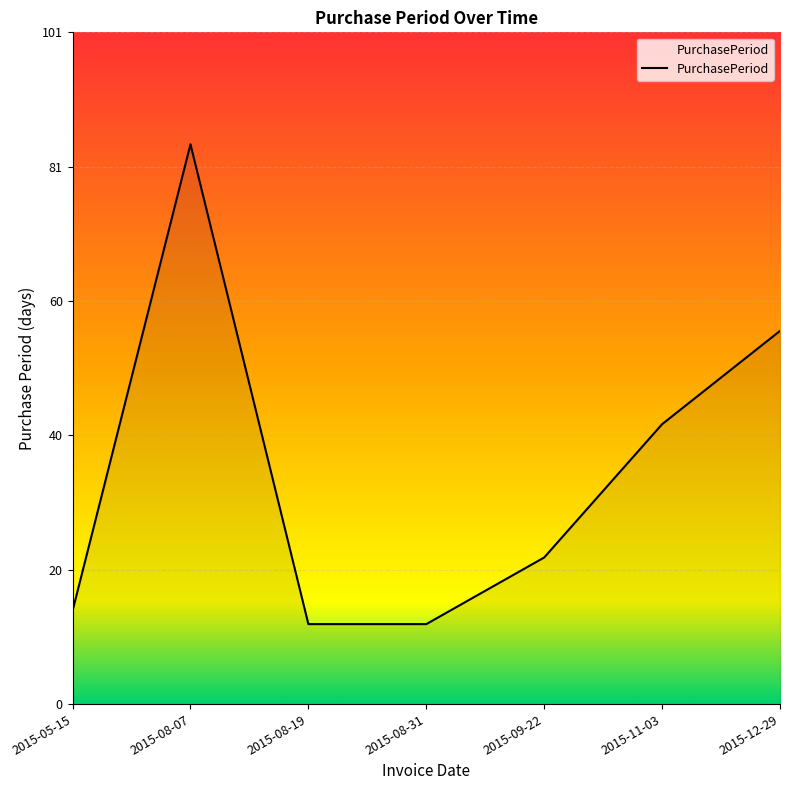

What is the minimum value shown in the chart?

12